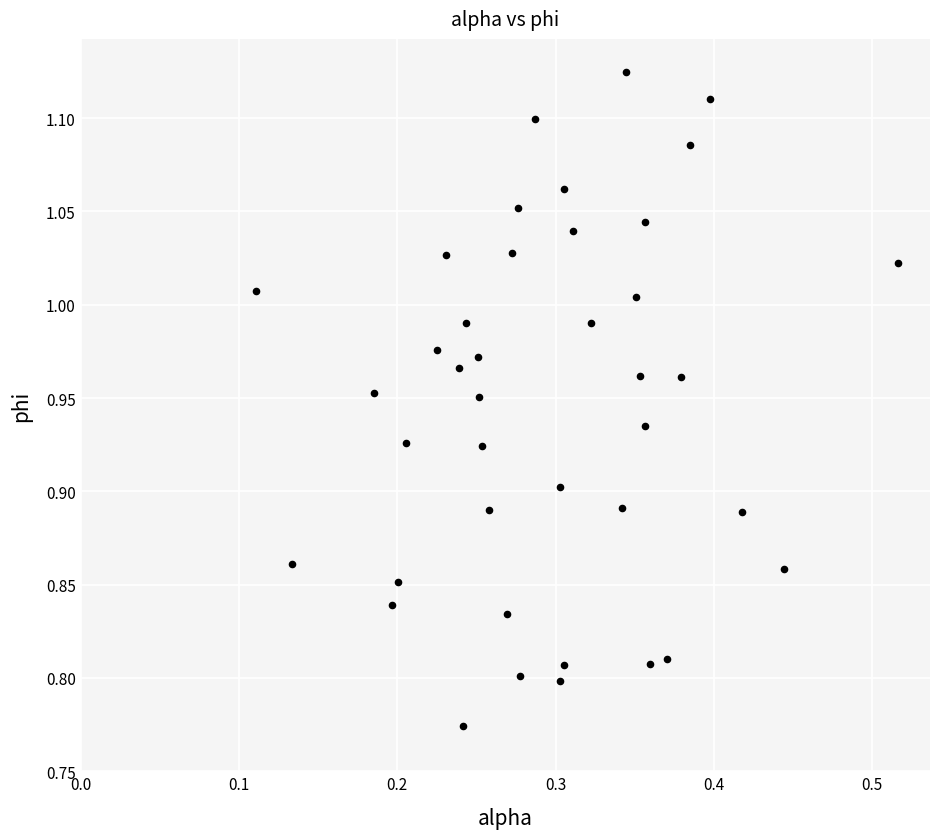

What is the range of X values (max minus min)?

0.4